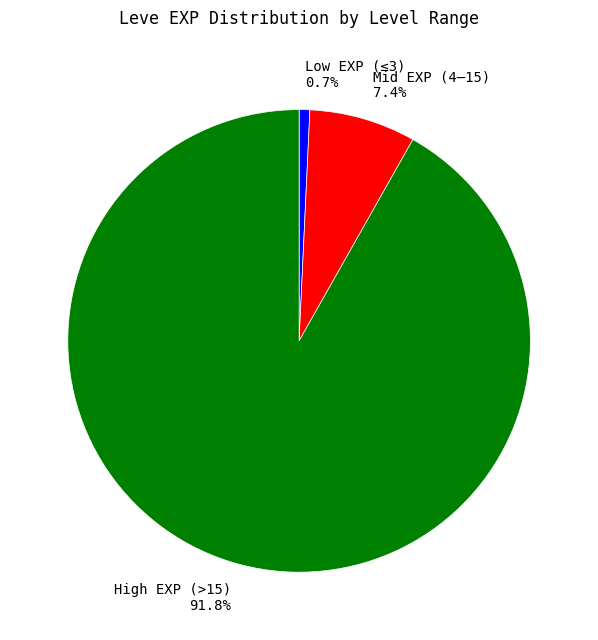

Rank the categories by value from highest to lowest.

High EXP (>15) 91.8%, Mid EXP (4–15) 7.4%, Low EXP (≤3) 0.7%